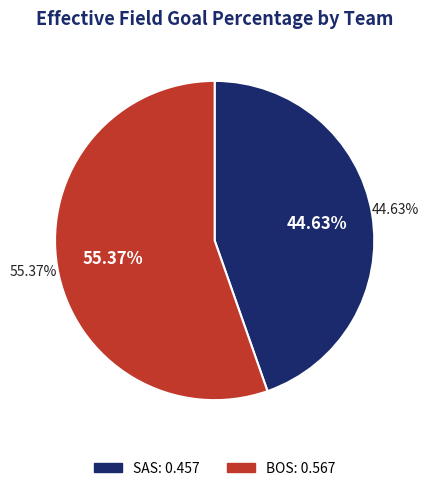

To the nearest percent, what portion does SAS represent?

45%